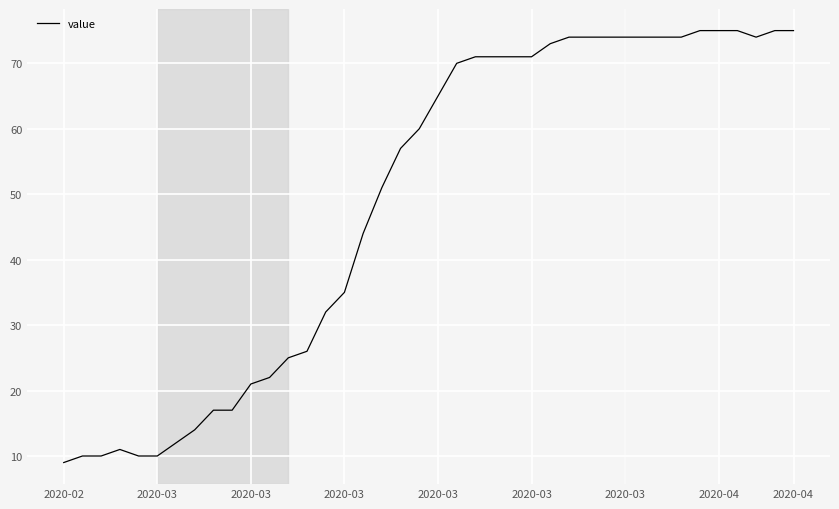

What is the difference between the maximum and minimum values?

66